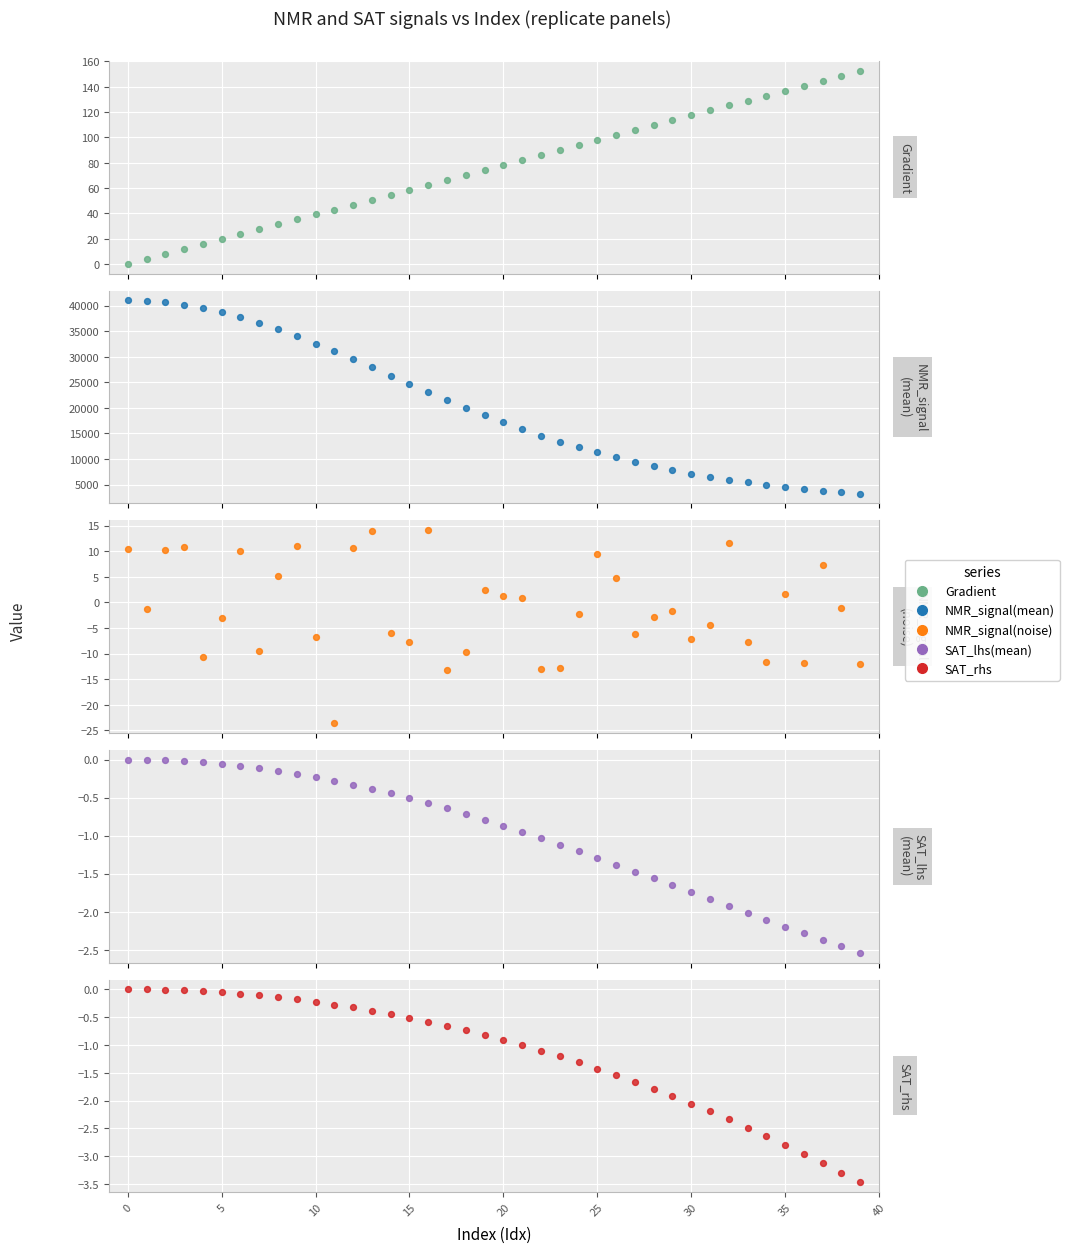

Which series has the largest total across all categories?

NMR_signal(mean)